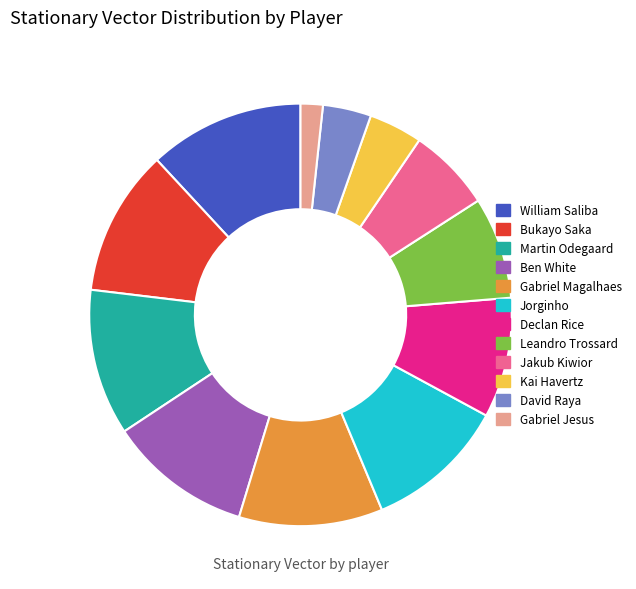

Is the sum of Jakub Kiwior and Ben White greater than half?

No